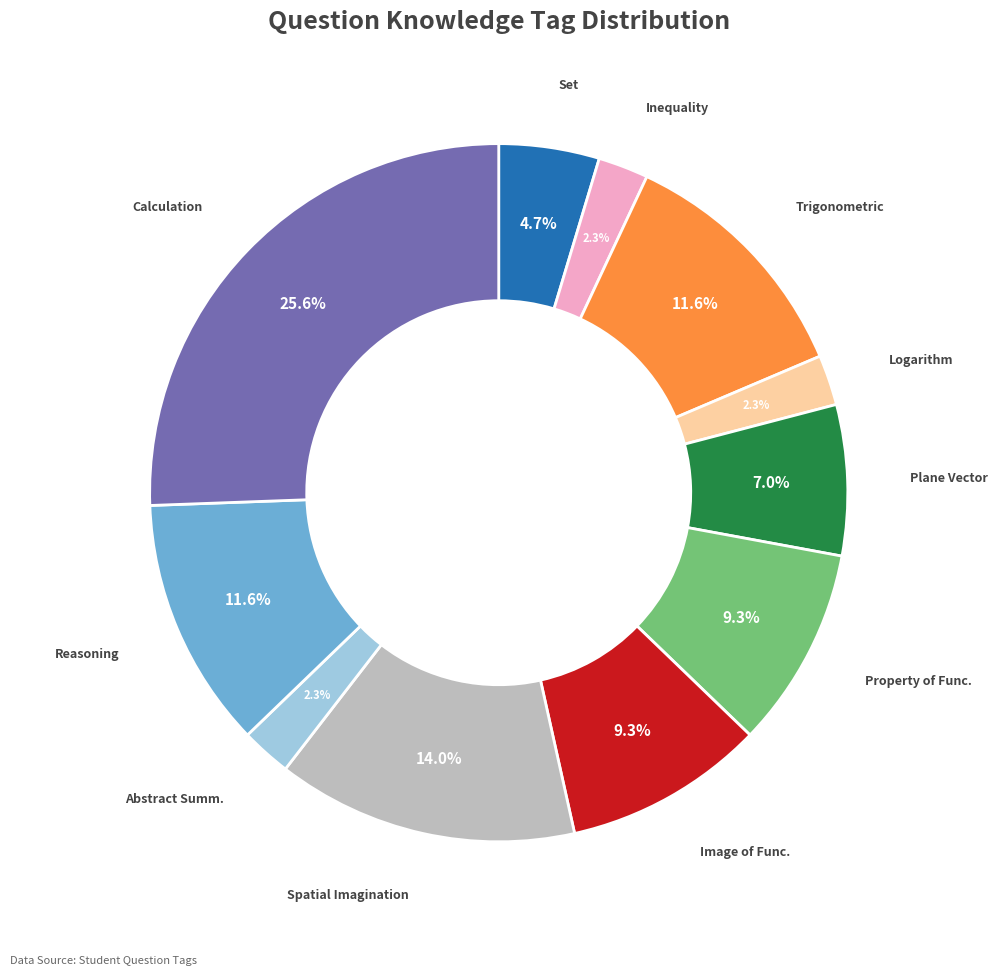

Does any single category account for the majority?

No